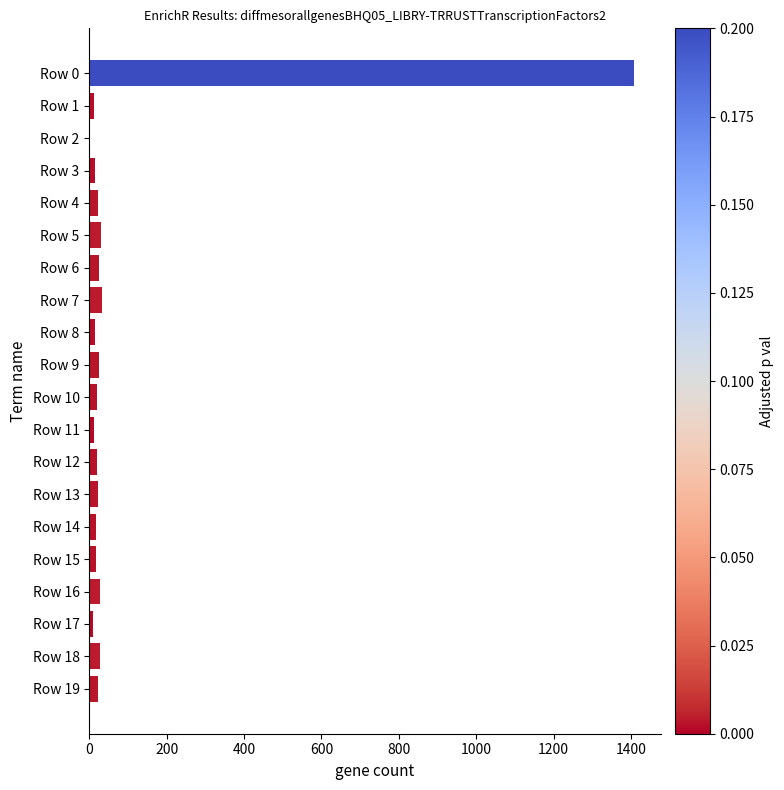

What is the greatest value displayed?

1407